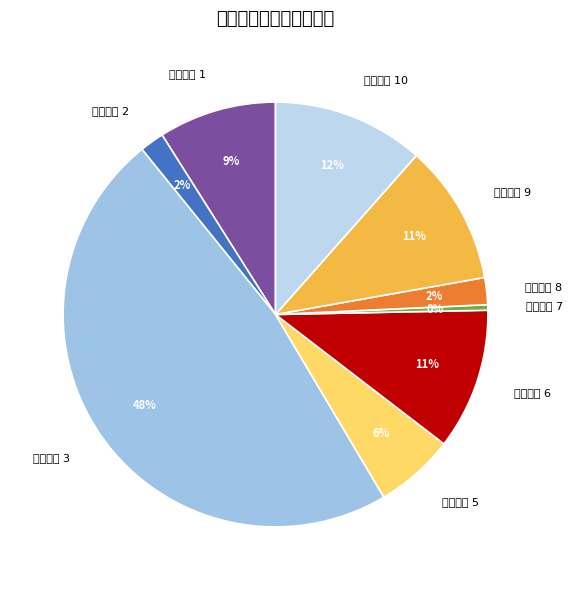

Which slice is the smallest?

仓位排名 7